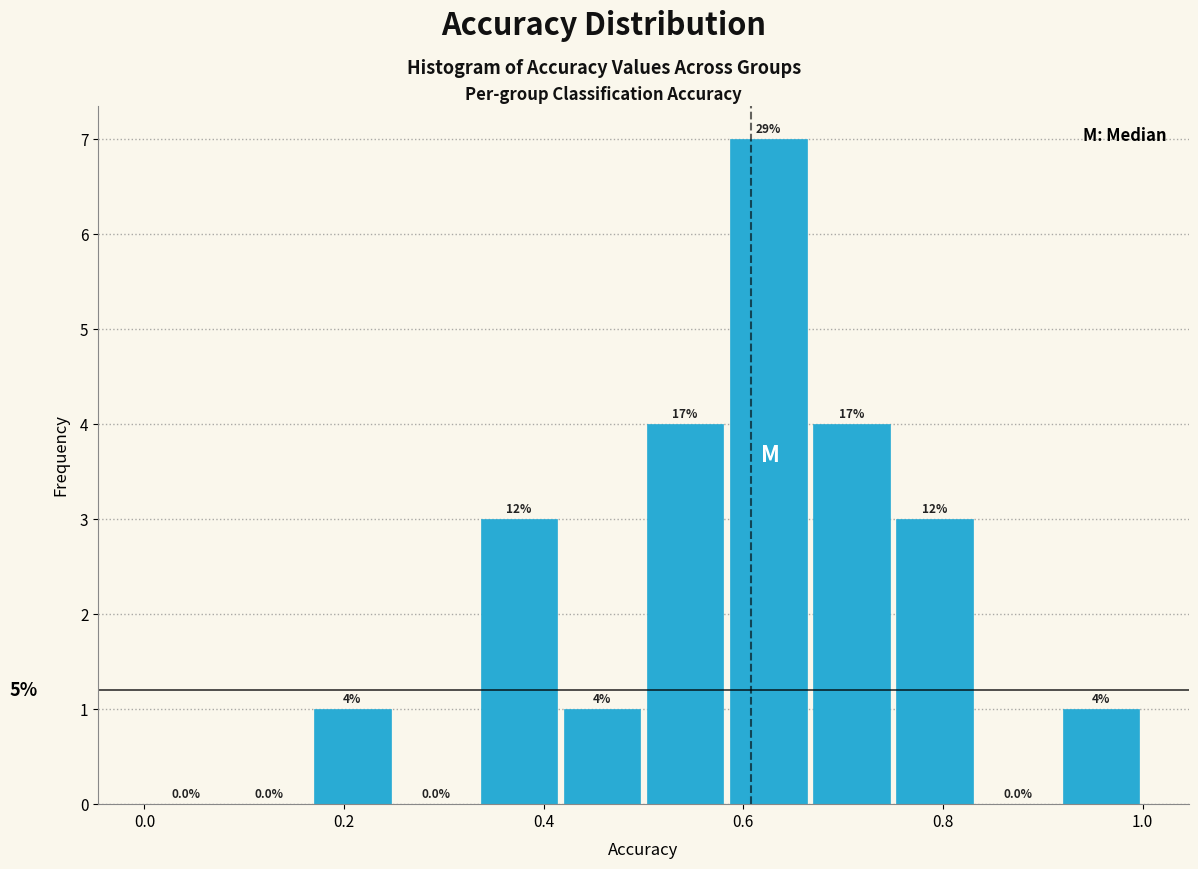

Over which range of the x-axis is the bar tallest?

0.58 to 0.66